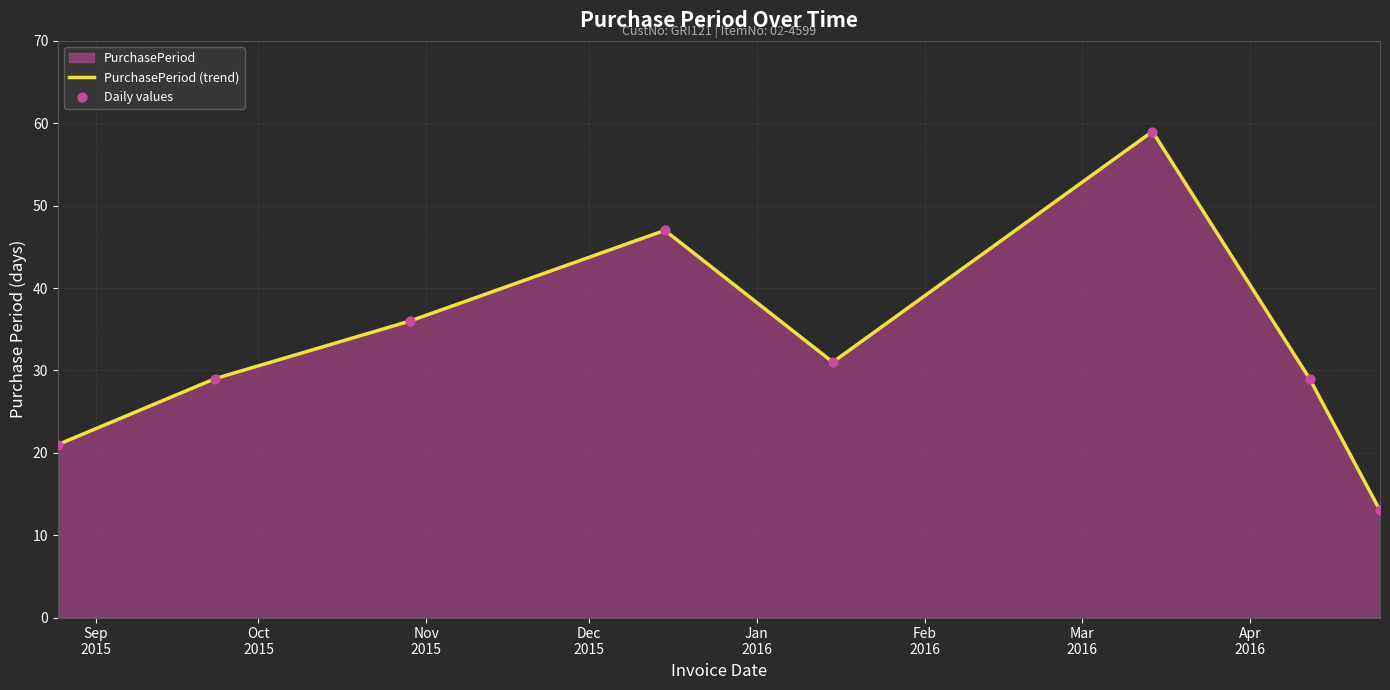

What is the minimum value shown in the chart?

13